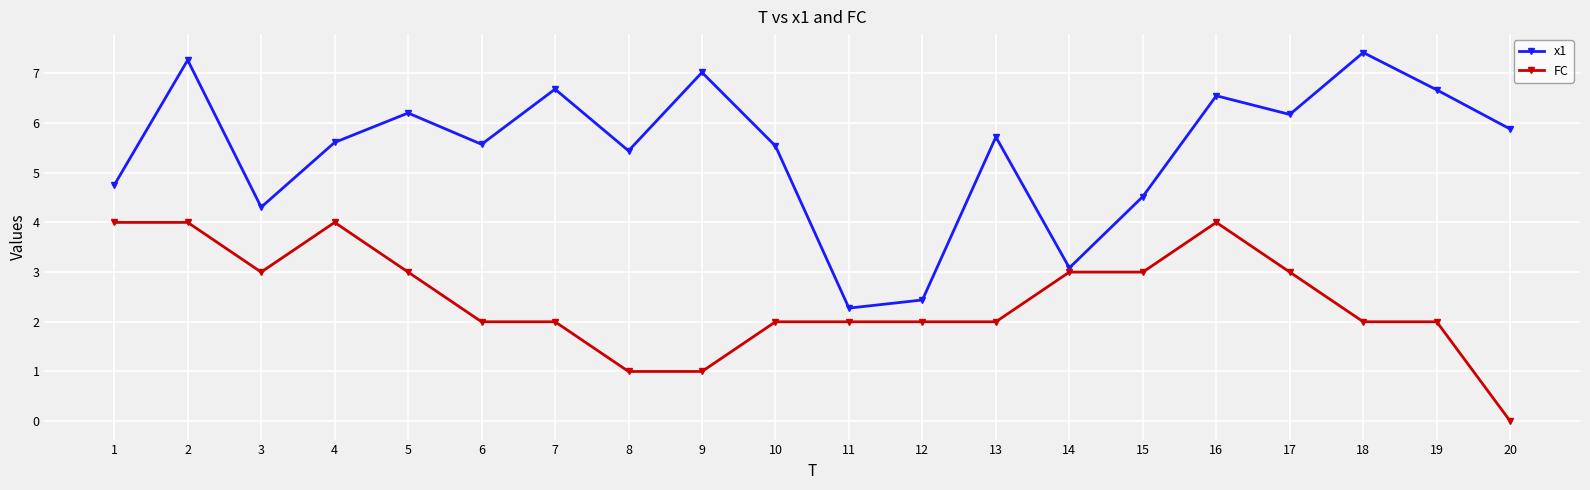

The value of x1 at 11 is 0.9. True or false?

False